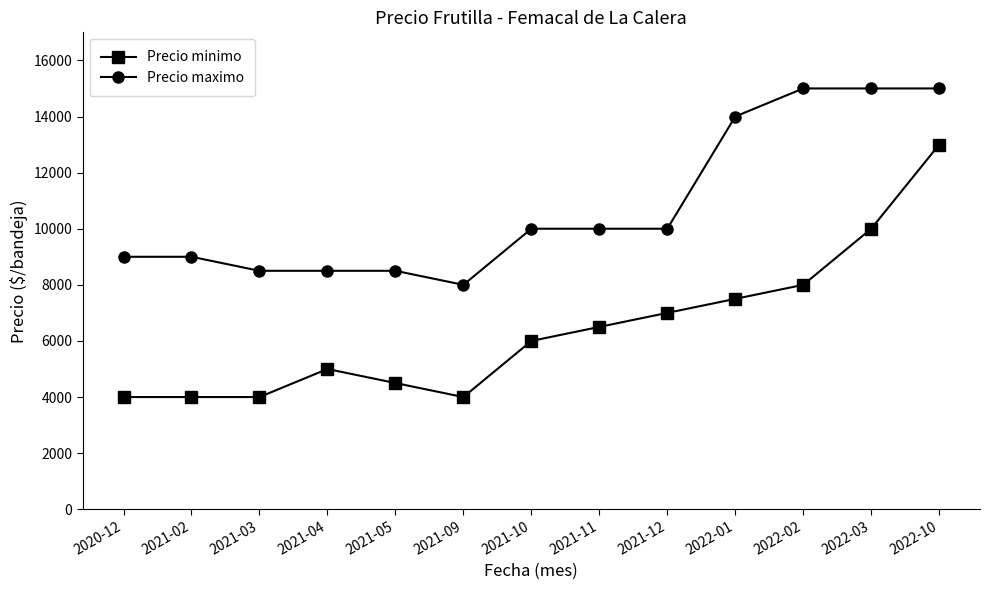

True or false: Precio minimo and Precio maximo intersect in this chart.

False